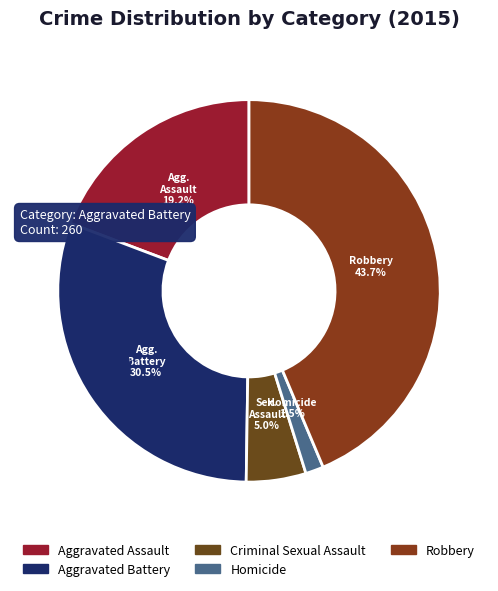

How many segments does this pie chart have?

5